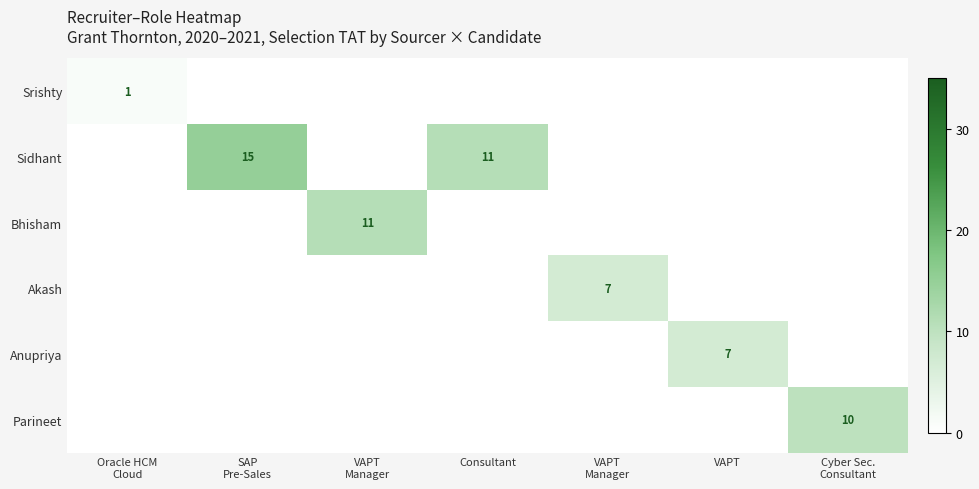

Which label corresponds to the largest value in the chart?

SAP
Pre-Sales